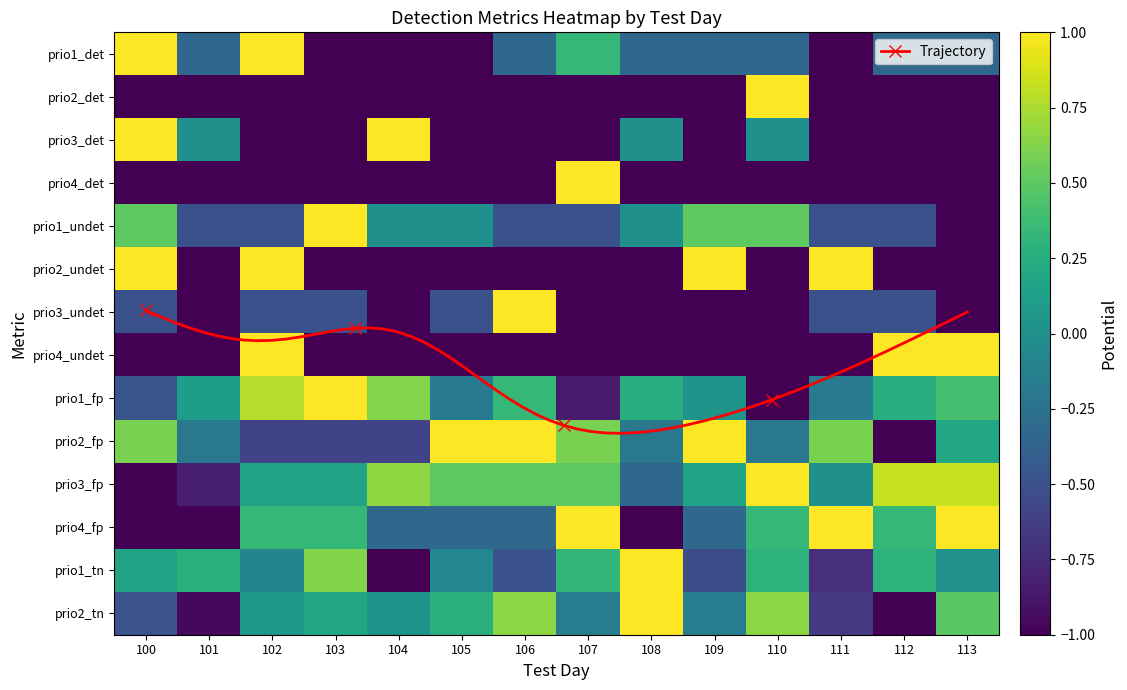

What is the average value of the prio3_det series?

-0.5